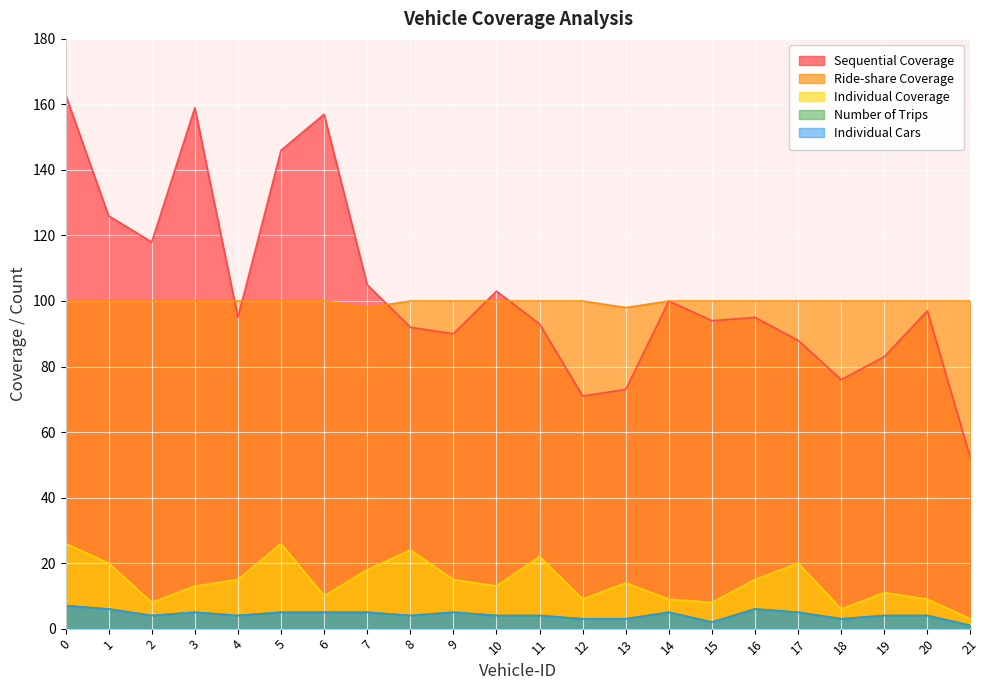

Reading right to left, what are all the values shown in this chart?

Sequential Coverage: 21=52	20=97	19=83	18=76	17=88	16=95	15=94	14=100	13=73	12=71	11=93	10=103	9=90	8=92	7=105	6=157	5=146	4=95	3=159	2=118	1=126	0=163
Ride-share Coverage: 21=100	20=100	19=100	18=100	17=100	16=100	15=100	14=100	13=98	12=100	11=100	10=100	9=100	8=100	7=98	6=100	5=100	4=100	3=100	2=100	1=100	0=100
Individual Coverage: 21=3	20=9	19=11	18=6	17=20	16=15	15=8	14=9	13=14	12=9	11=22	10=13	9=15	8=24	7=18	6=10	5=26	4=15	3=13	2=8	1=20	0=26
Number of Trips: 21=1	20=4	19=4	18=3	17=5	16=6	15=2	14=5	13=3	12=3	11=4	10=4	9=5	8=4	7=5	6=5	5=5	4=4	3=5	2=4	1=6	0=7
Individual Cars: 21=1	20=4	19=4	18=3	17=5	16=6	15=2	14=5	13=3	12=3	11=4	10=4	9=5	8=4	7=5	6=5	5=5	4=4	3=5	2=4	1=6	0=7